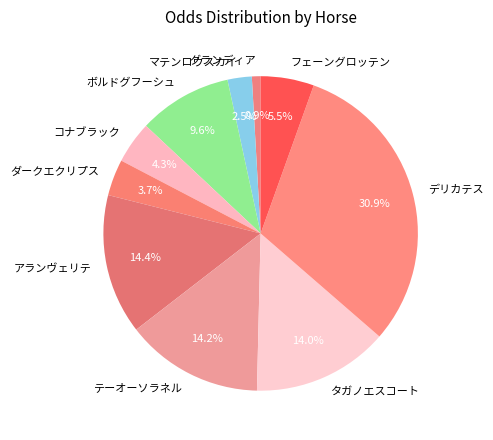

Between グランディア and マテンロウスカイ, which is larger?

マテンロウスカイ